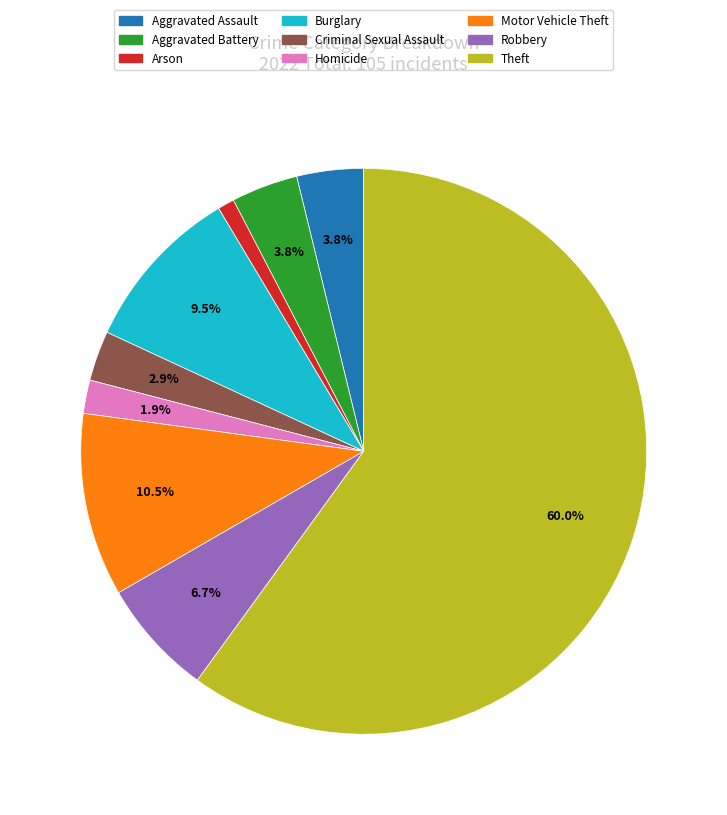

What is the largest slice in the pie chart?

Theft